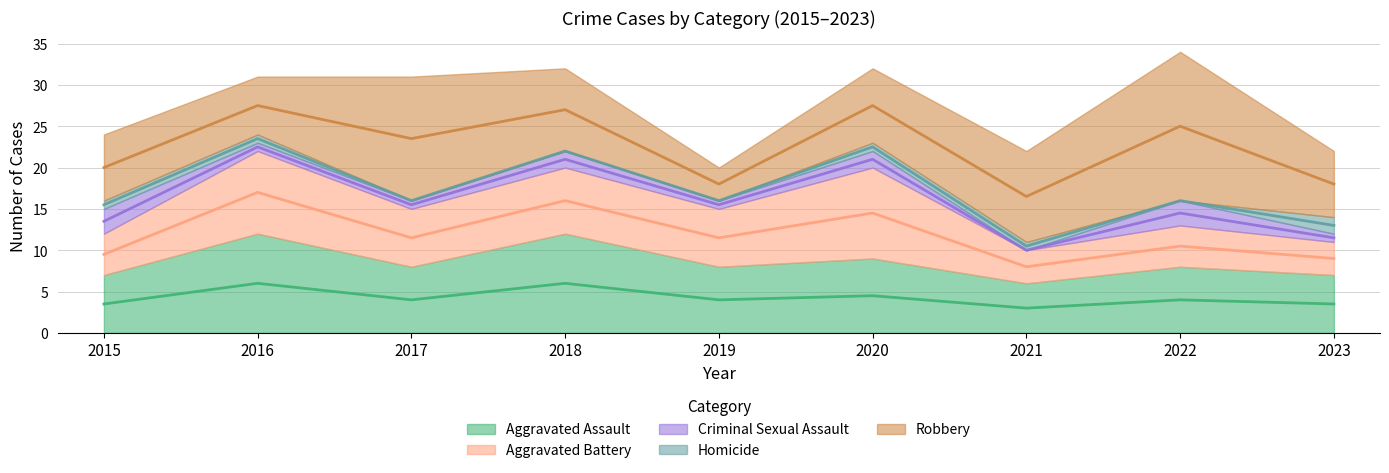

How many interior local peaks does the Robbery series have?

2